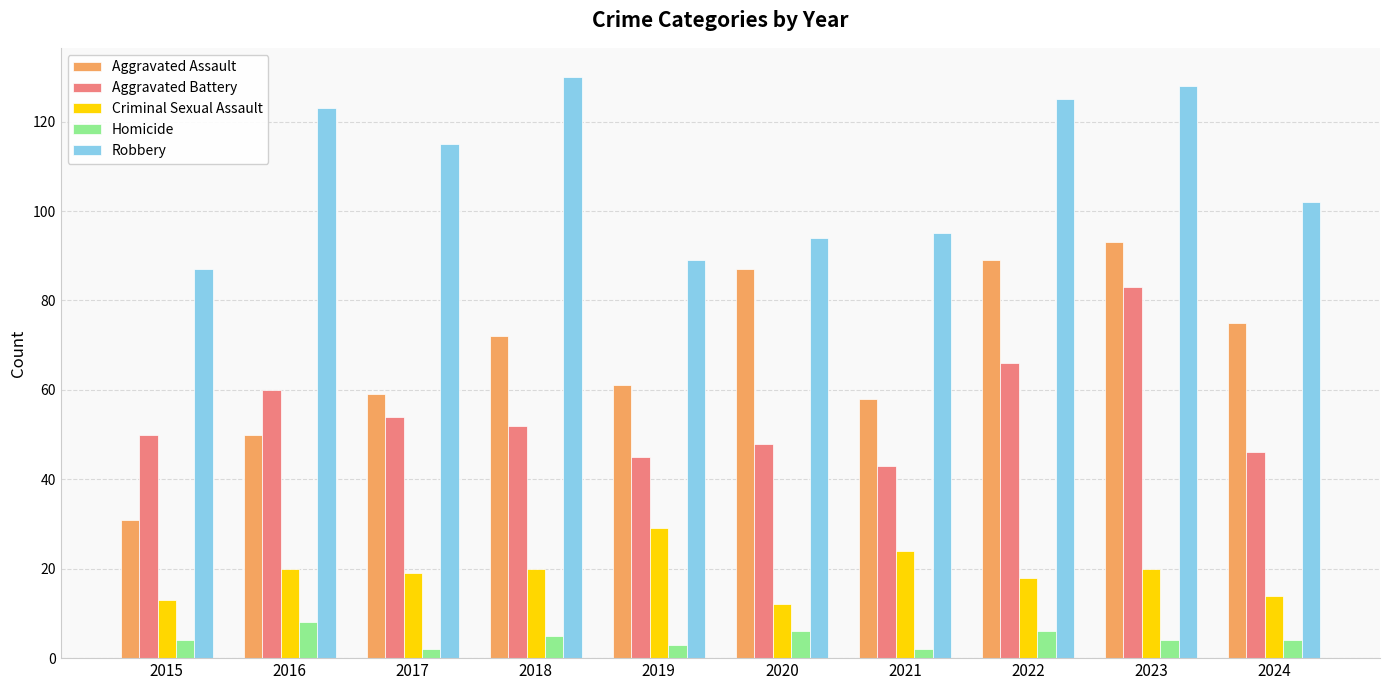

Rank the series at 2015 from highest to lowest value.

Robbery, Aggravated Battery, Aggravated Assault, Criminal Sexual Assault, Homicide